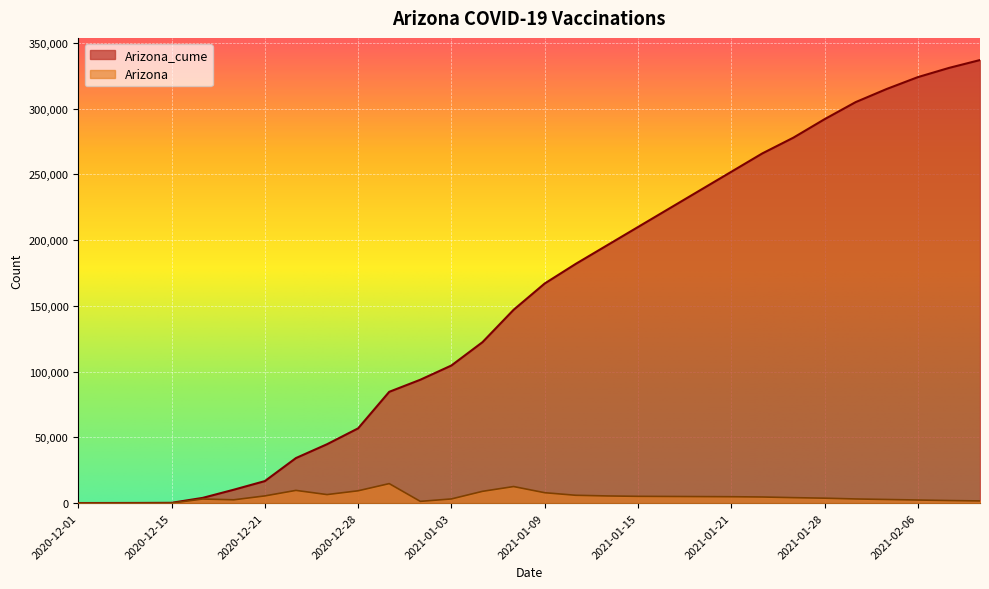

Is it true that Arizona equals 6531 at 2020-12-26?

True